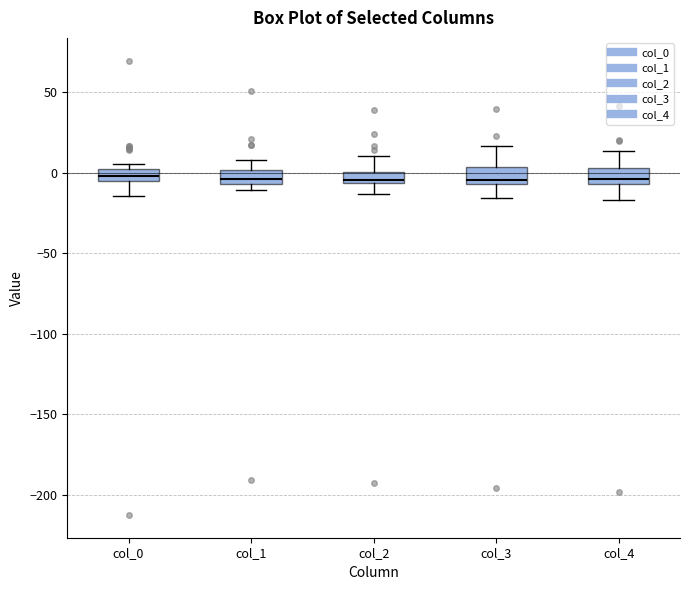

Where does the lower whisker of the box for col_0 end on the y-axis? The values are not printed on the chart, so give them approximately, as read against the axis.

-15